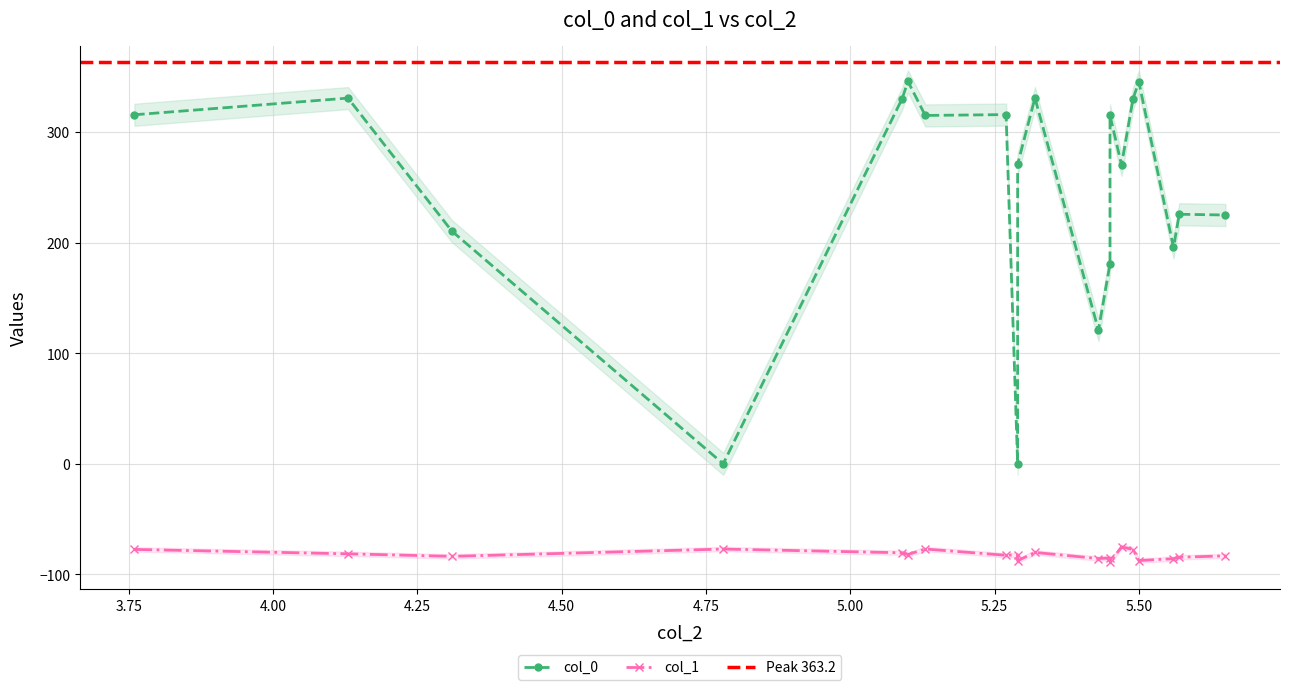

Rank the series at 5.13 from lowest to highest value.

col_1, col_0